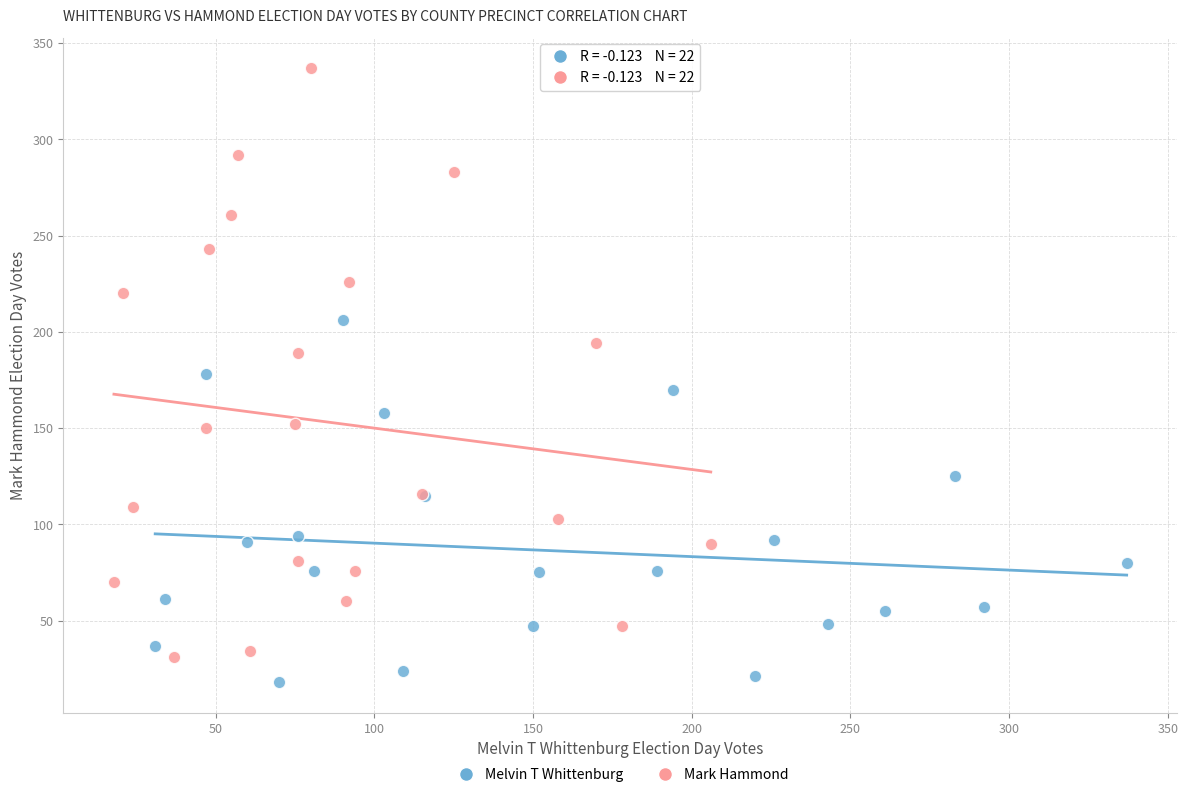

Which series contains the lowest Y value?

Melvin T Whittenburg